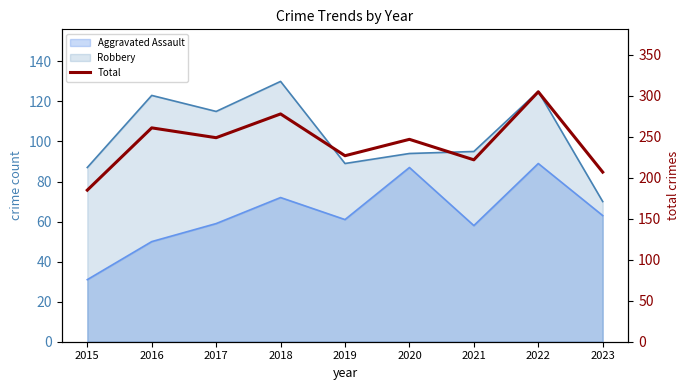

What is the value of the 8th point from the left?

305